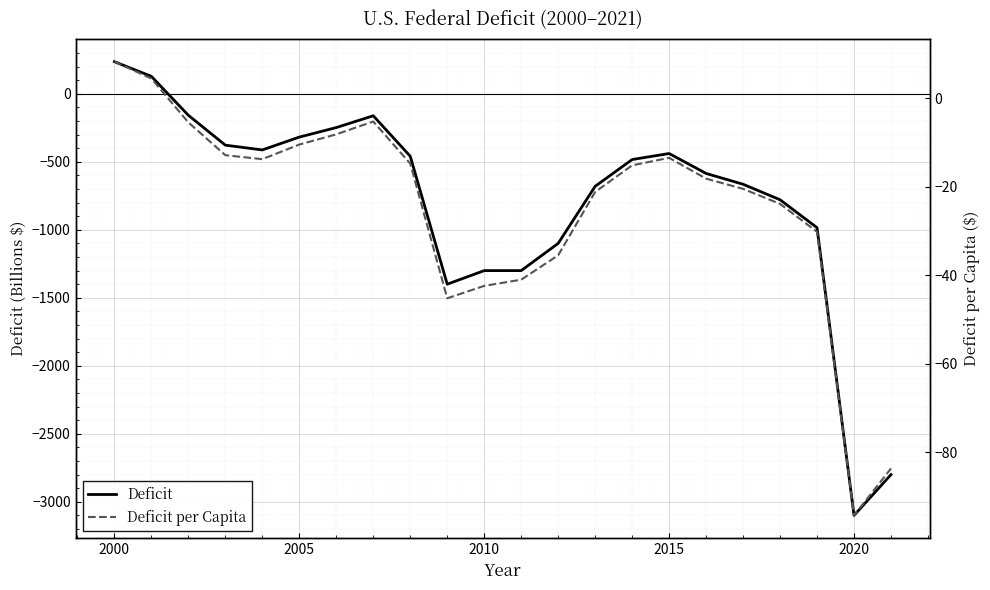

True or false: Deficit and Deficit per Capita cross at least once.

True